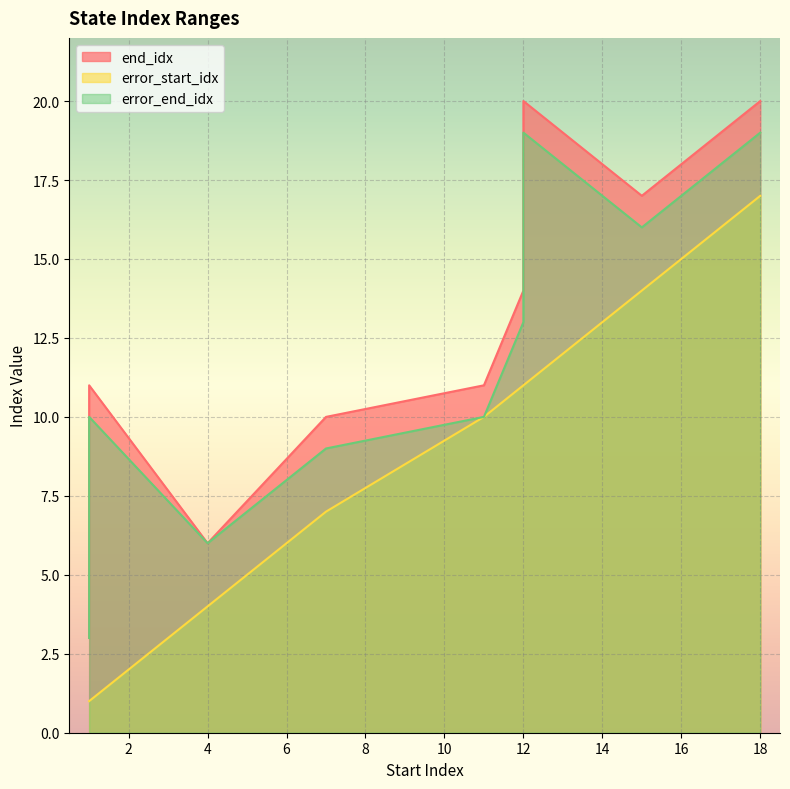

What is the minimum value shown in the chart?

1